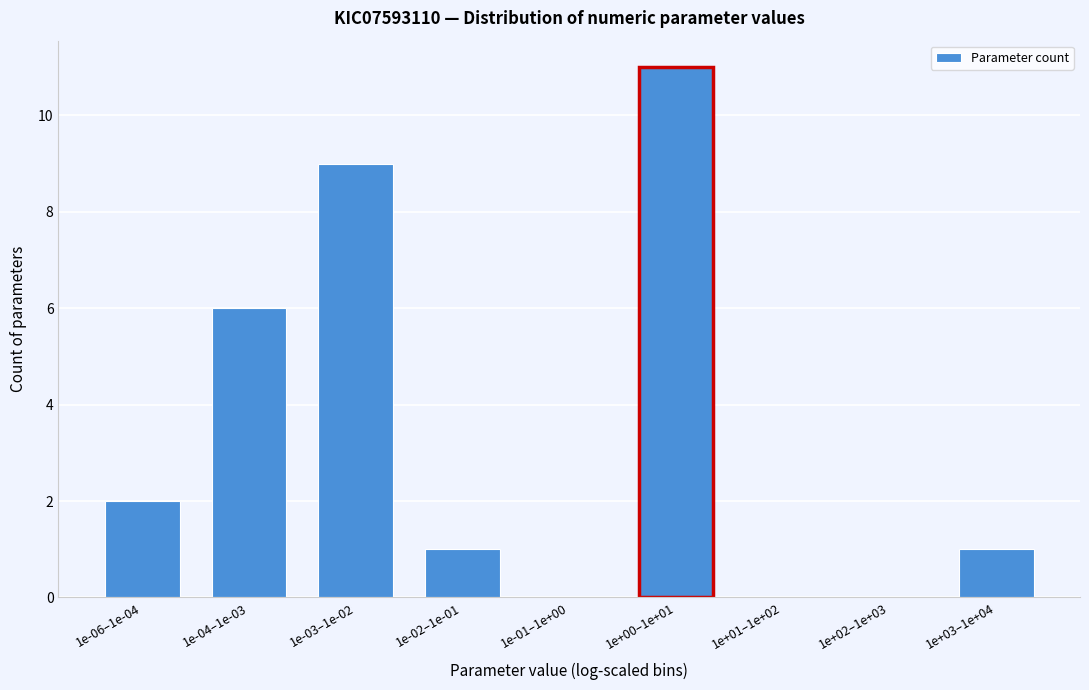

Reading left to right, list all the values displayed in this chart.

1e-06–1e-04=2	1e-04–1e-03=6	1e-03–1e-02=9	1e-02–1e-01=1	1e-01–1e+00=0	1e+00–1e+01=11	1e+01–1e+02=0	1e+02–1e+03=0	1e+03–1e+04=1